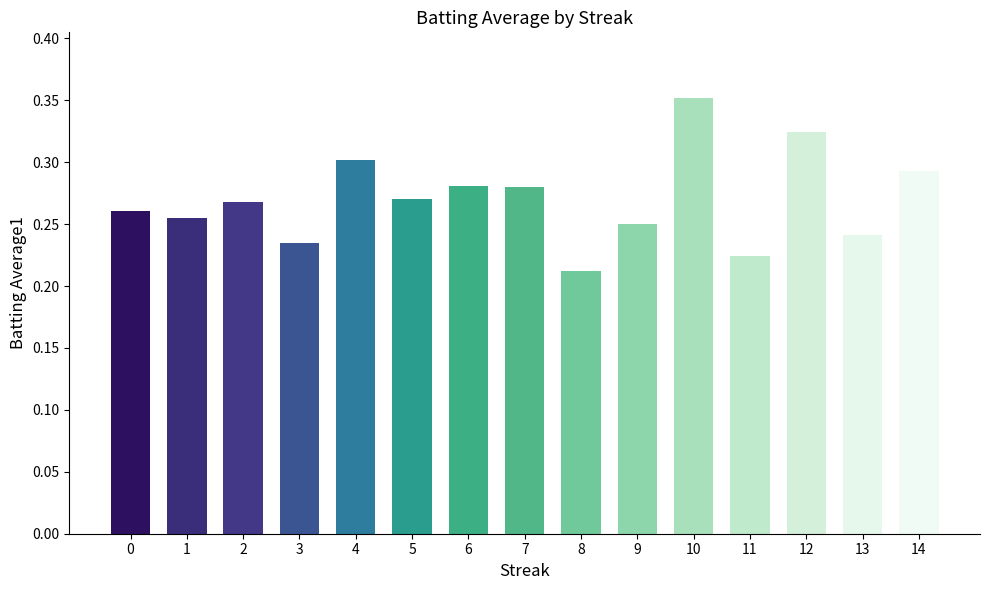

Which category has the lowest value across all series?

8